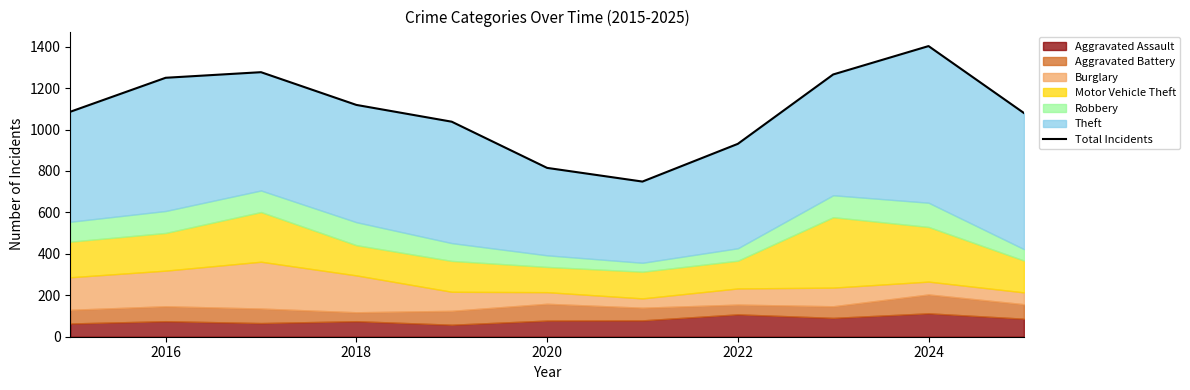

What is the value of the 5th point from the left?

1038